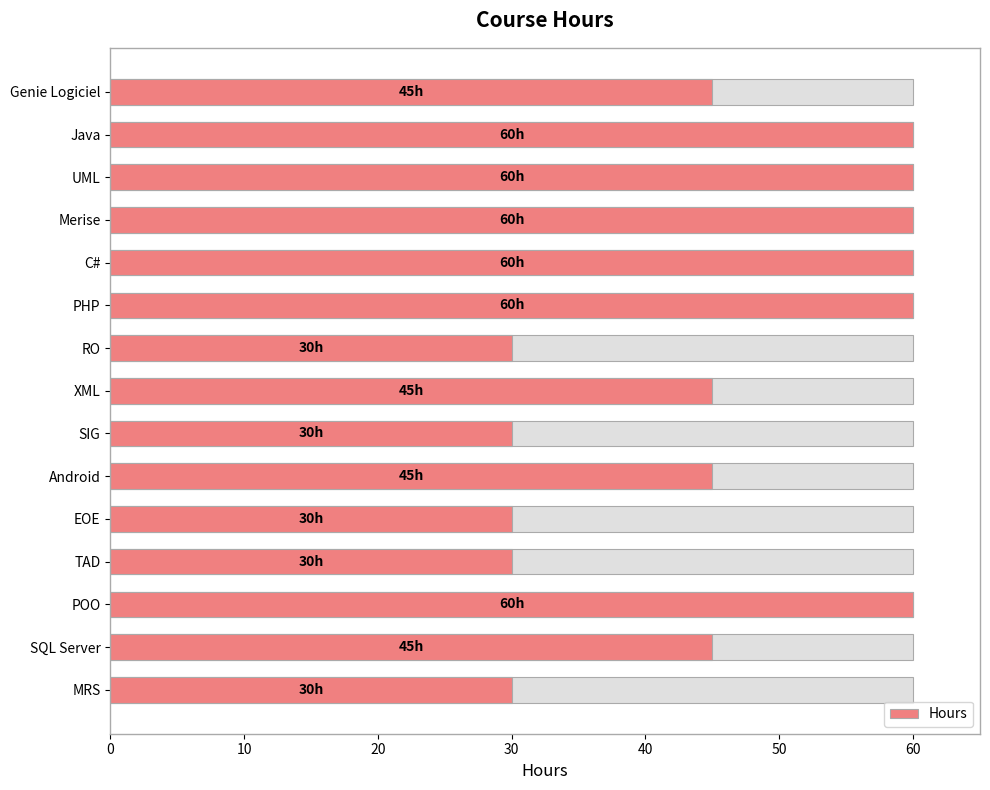

Count the number of categories in the chart.

15